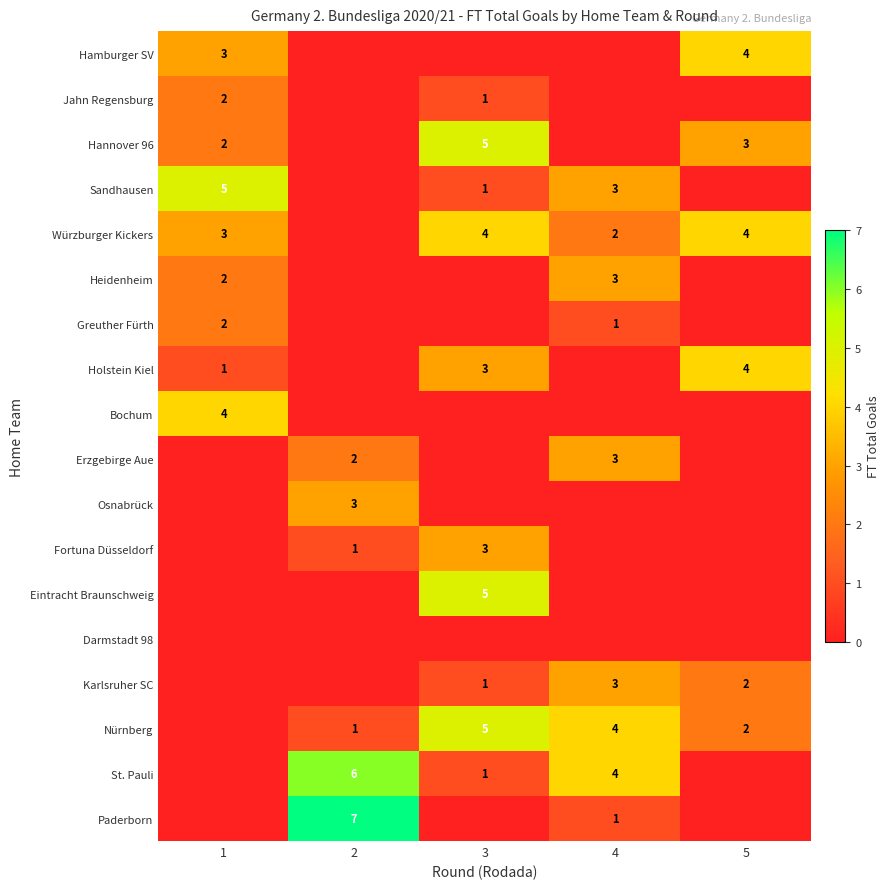

True or false: Karlsruher SC has a value of 1 at 3.

True